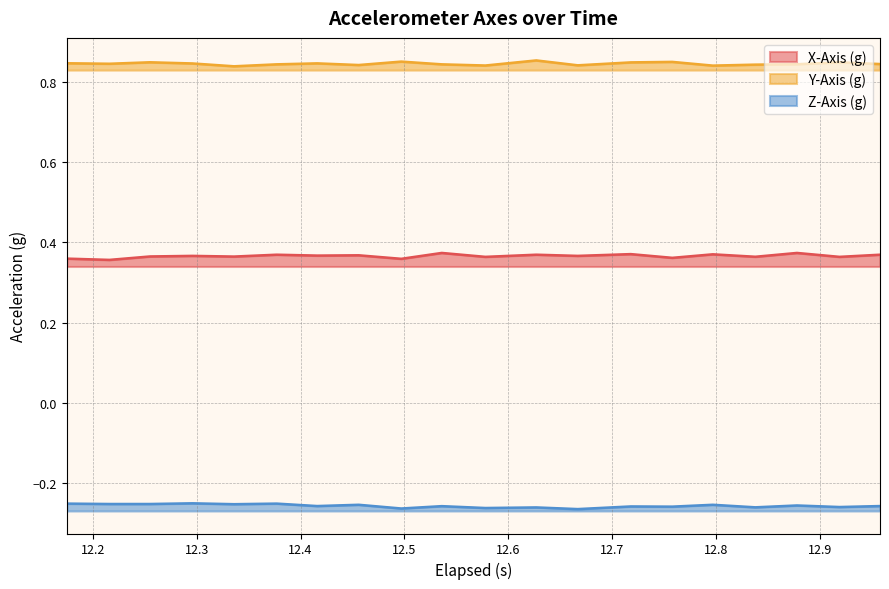

Is the value of Y-Axis (g) at 16 greater than the value of Z-Axis (g) at 12.3?

Yes